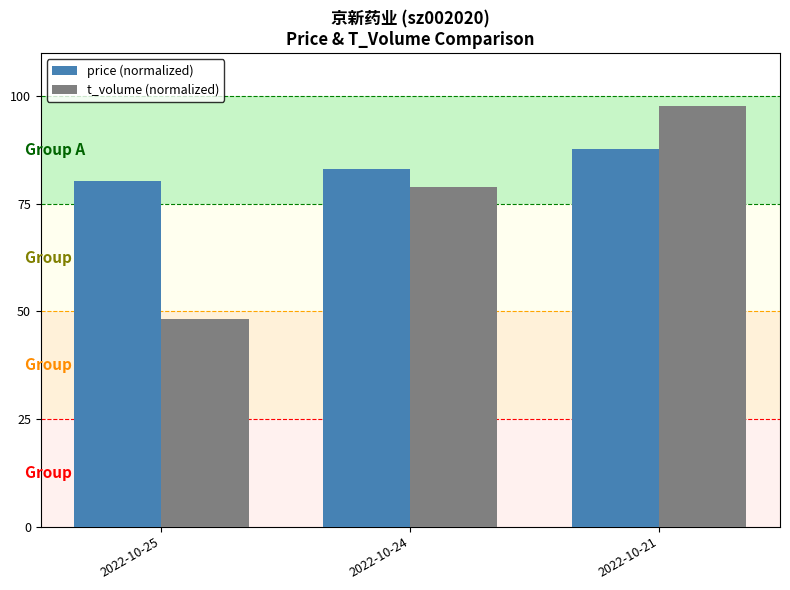

Where is price (normalized) nearest to the value 84?

2022-10-24